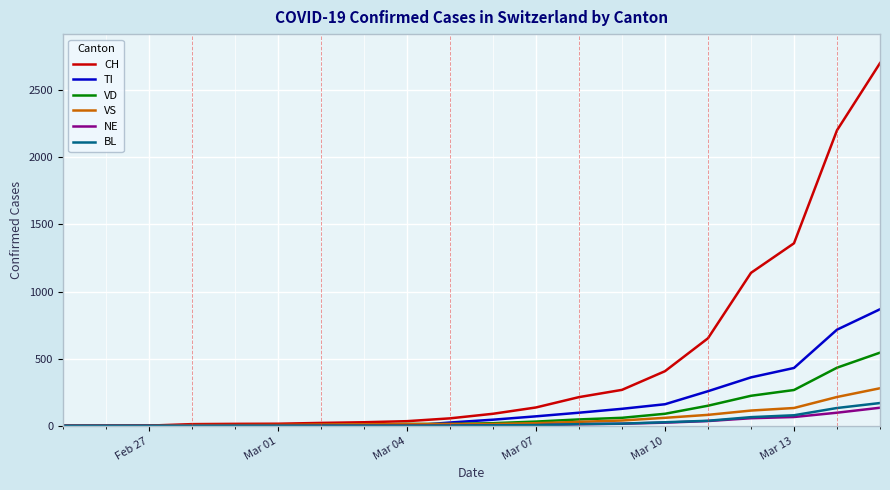

What is the maximum value shown in the chart?

2700